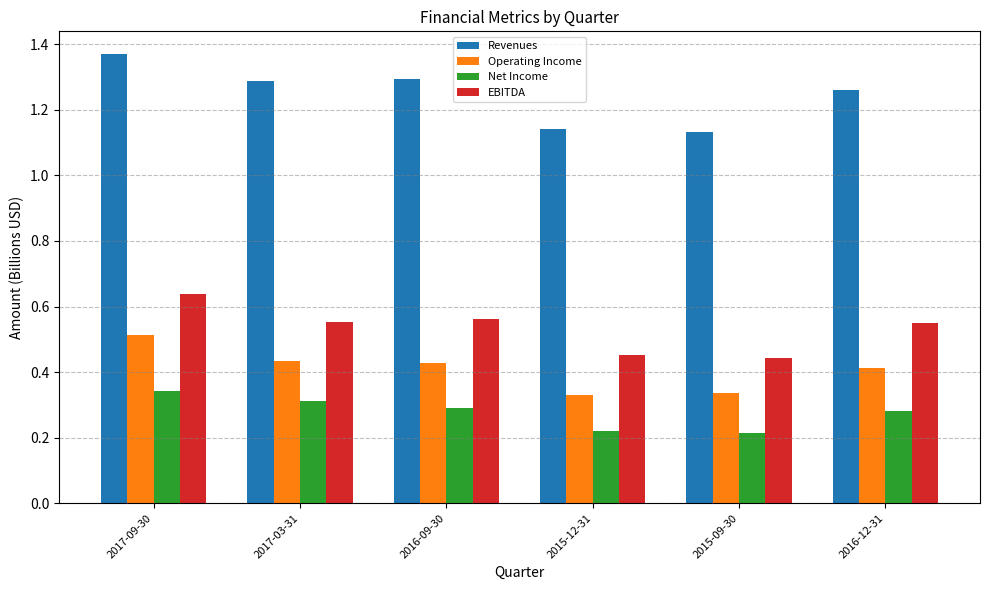

What is the sum of all Revenues values?

7.5